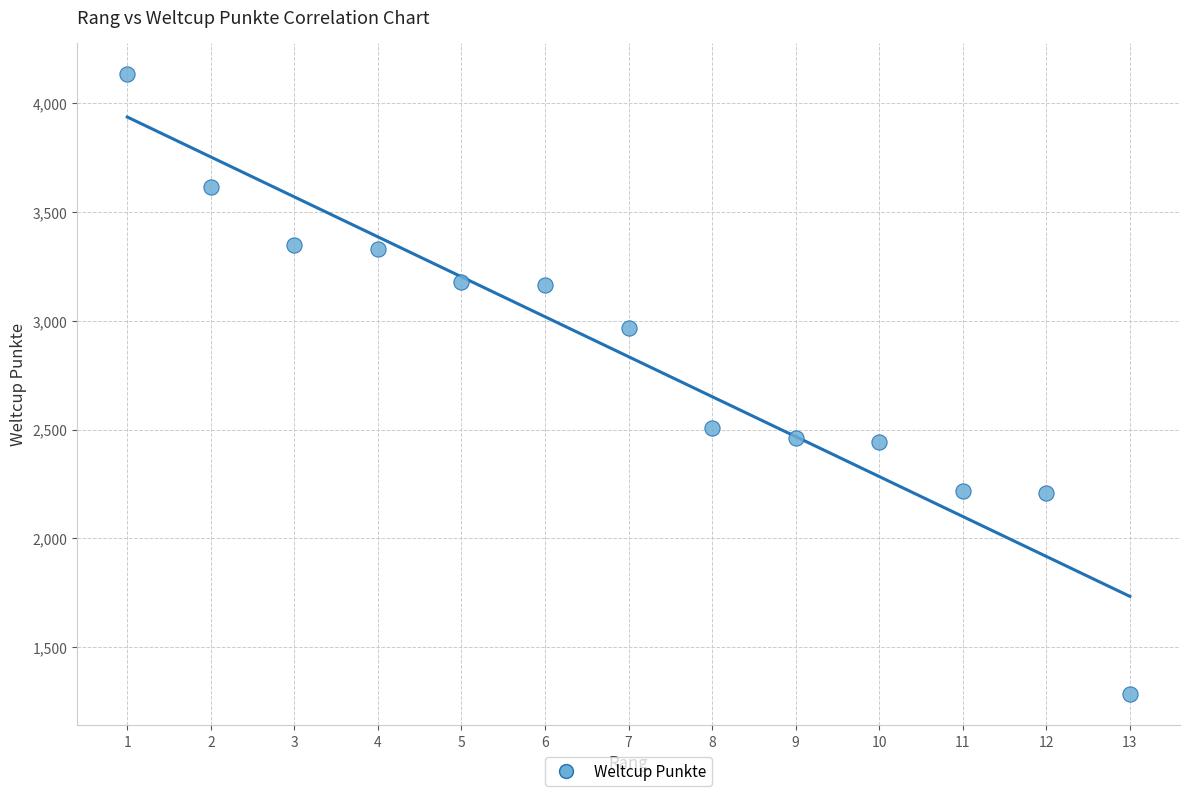

What Y value in the scatter plot is closest to 2709?

2505